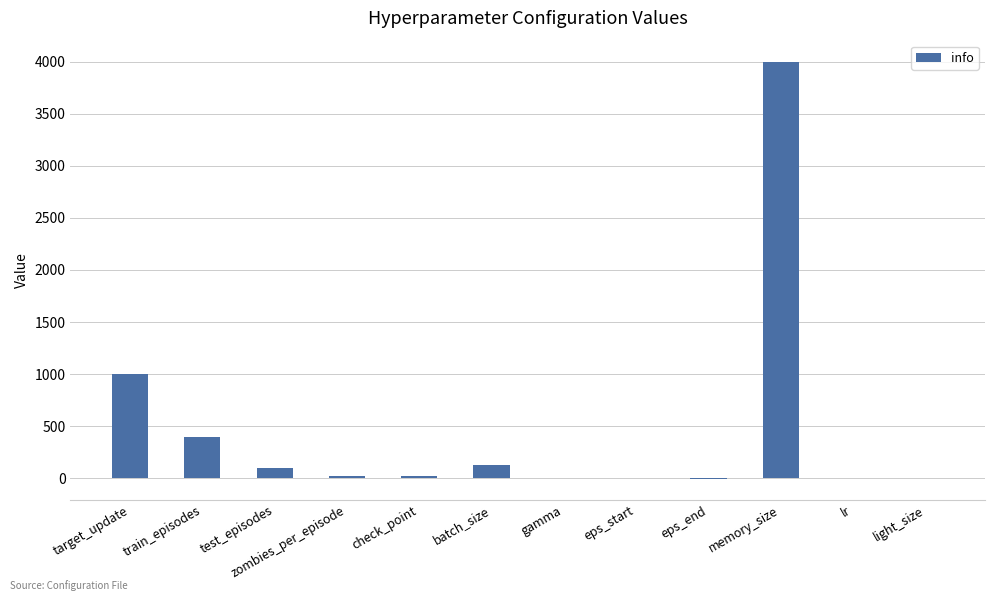

At which label is the value closest to 1997?

target_update